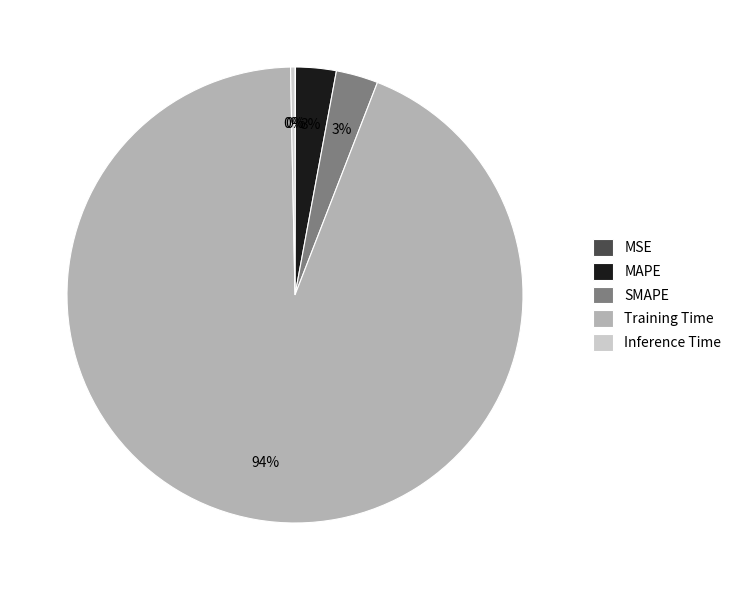

Which category has the biggest portion of the pie?

Training Time